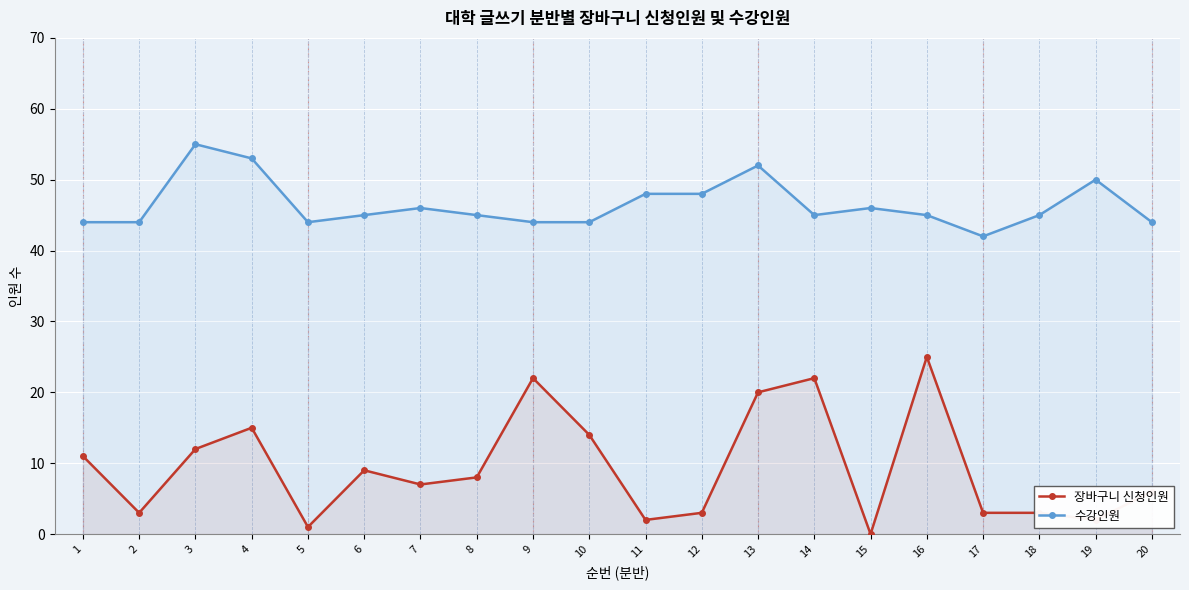

Reading right to left, extract all data points from this chart.

장바구니 신청인원: 6	2	3	3	25	0	22	20	3	2	14	22	8	7	9	1	15	12	3	11
수강인원: 44	50	45	42	45	46	45	52	48	48	44	44	45	46	45	44	53	55	44	44